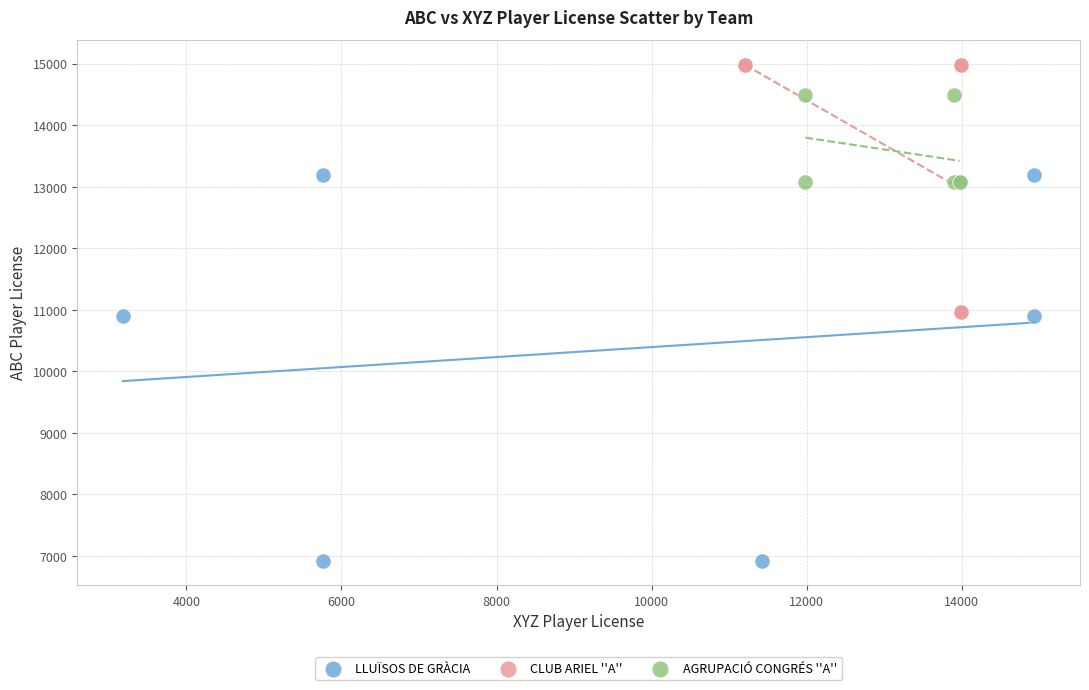

Which series contains the highest Y value?

CLUB ARIEL ''A''